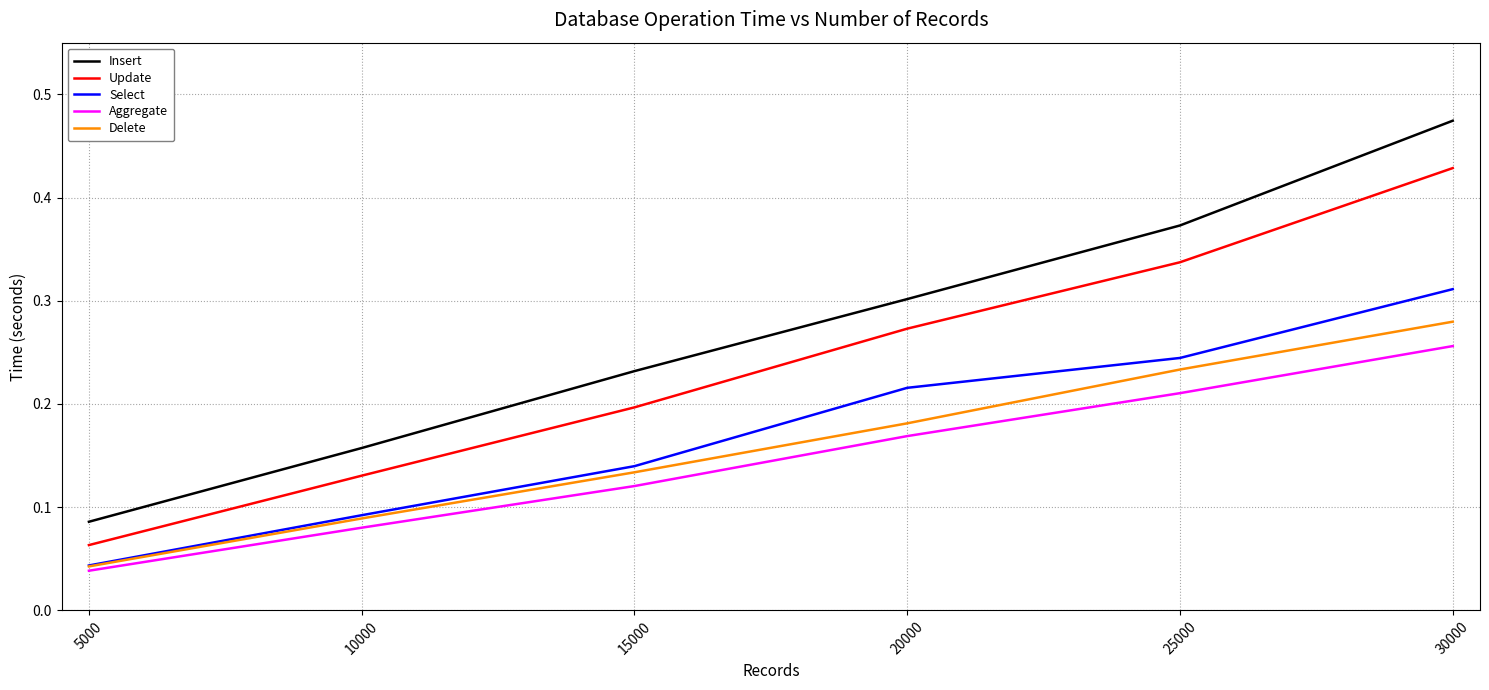

How many Aggregate values are between 0 and 1?

6